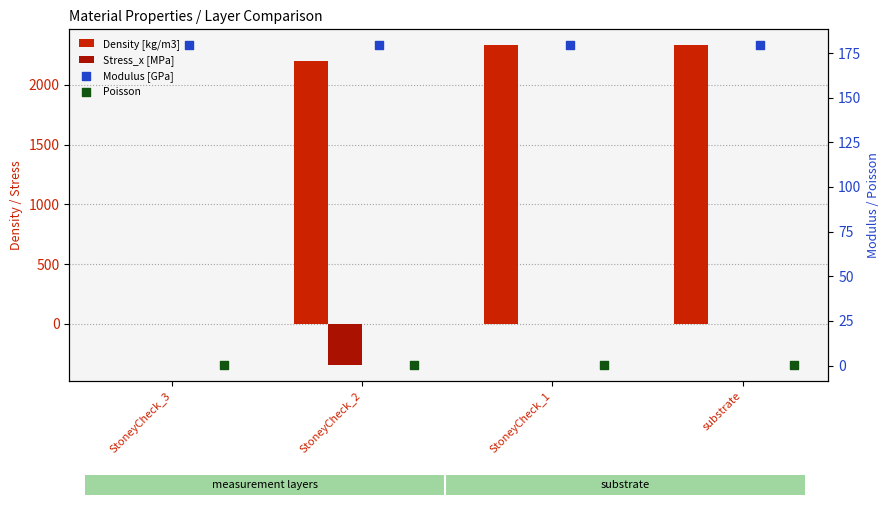

What is the total value across all series at StoneyCheck_2?

2033.6